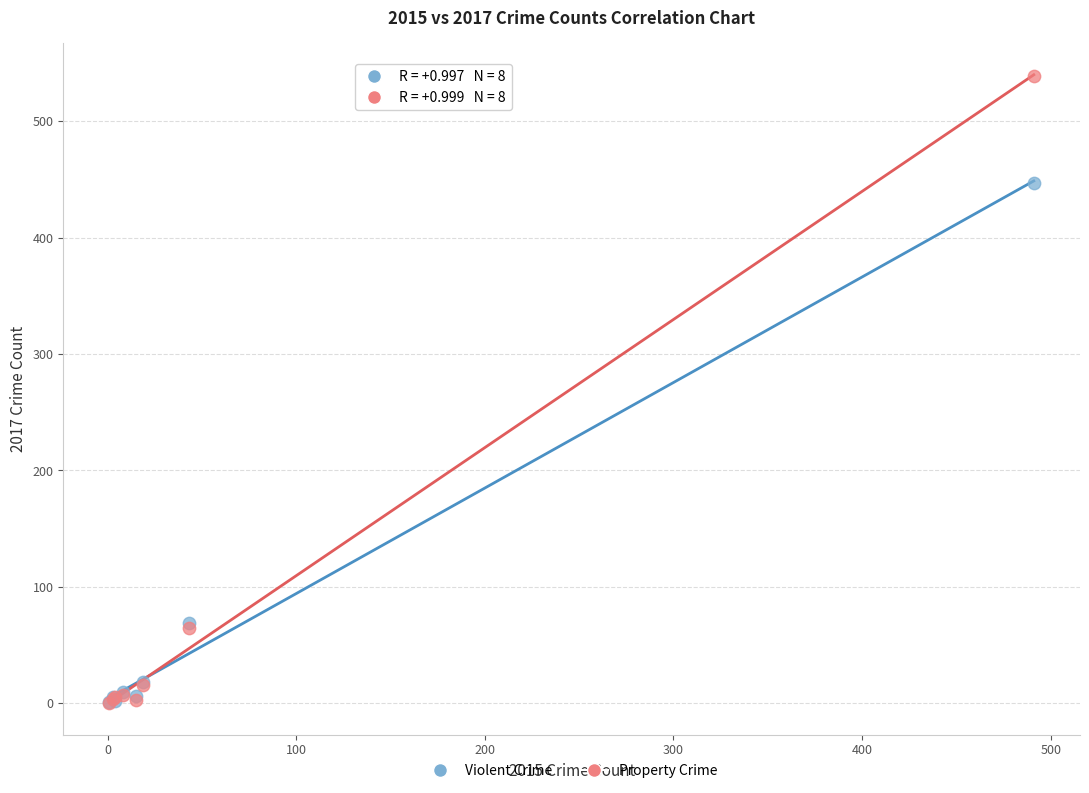

Across all series, what Y value is closest to 269?

447